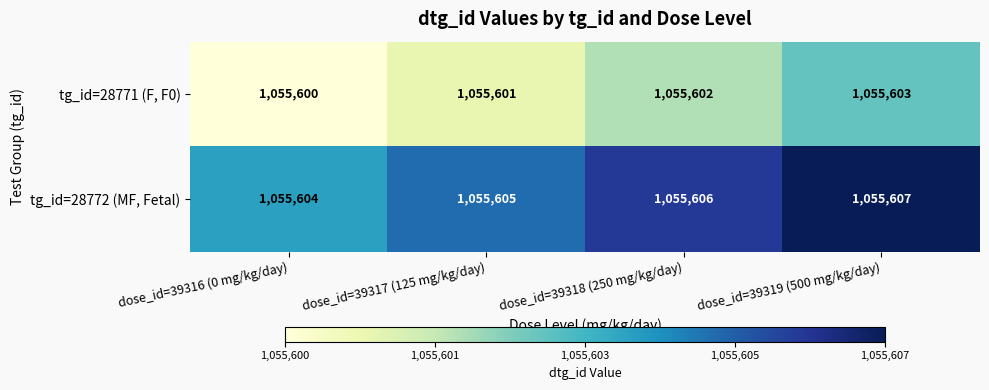

True or false: tg_id=28772 (MF, Fetal) has a value of 1467534 at dose_id=39318 (250 mg/kg/day).

False